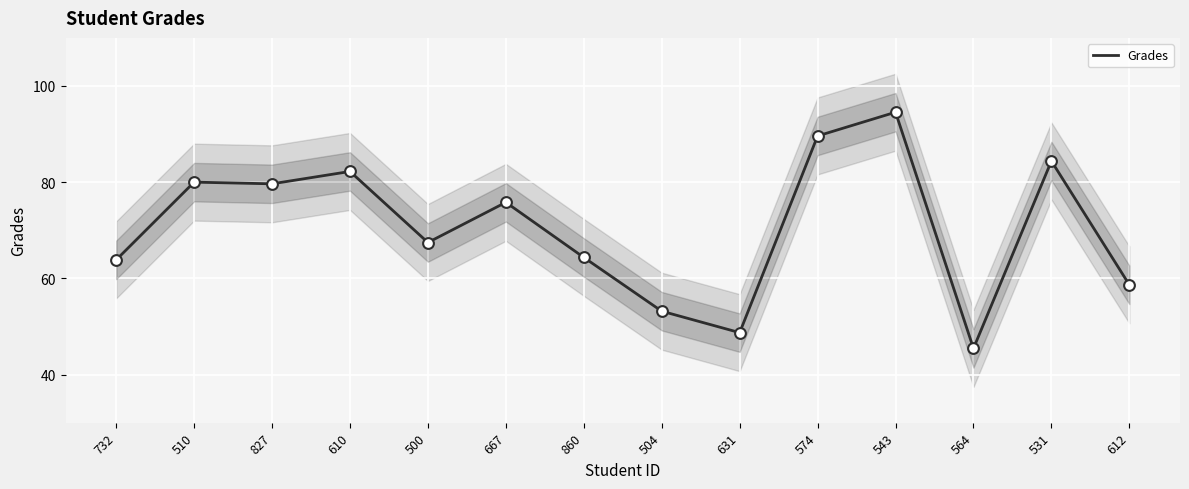

What is the change in value from 667 to 531?

+8.6